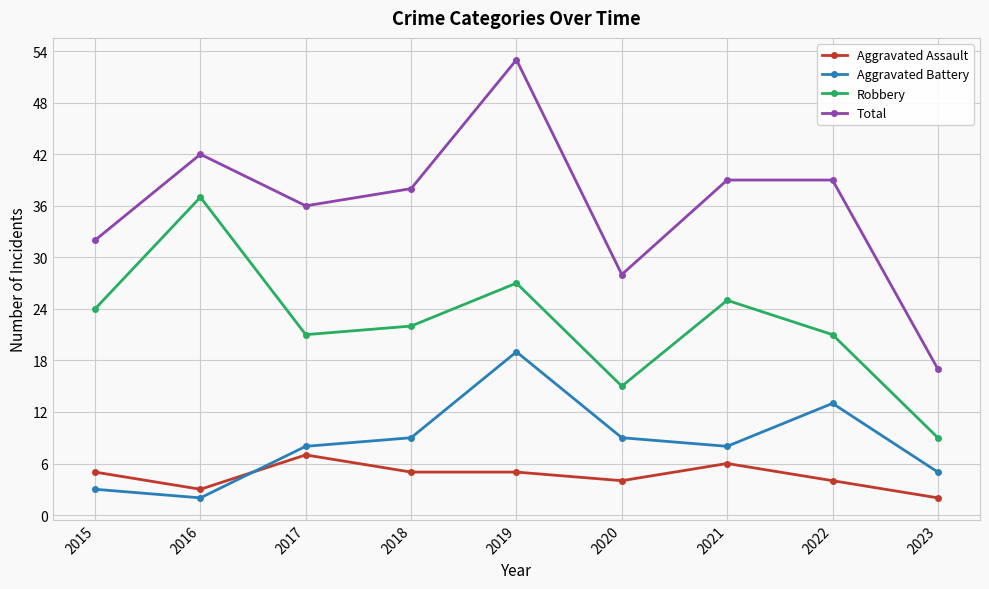

Is this an area chart (filled region under the line)?

No